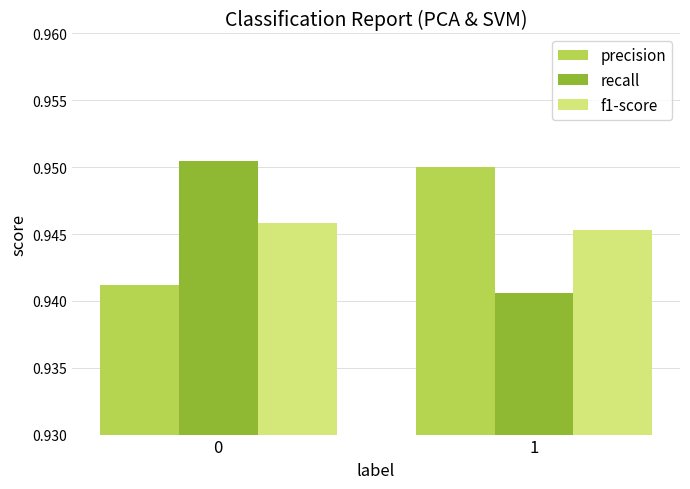

What is the sum of all recall values?

1.9